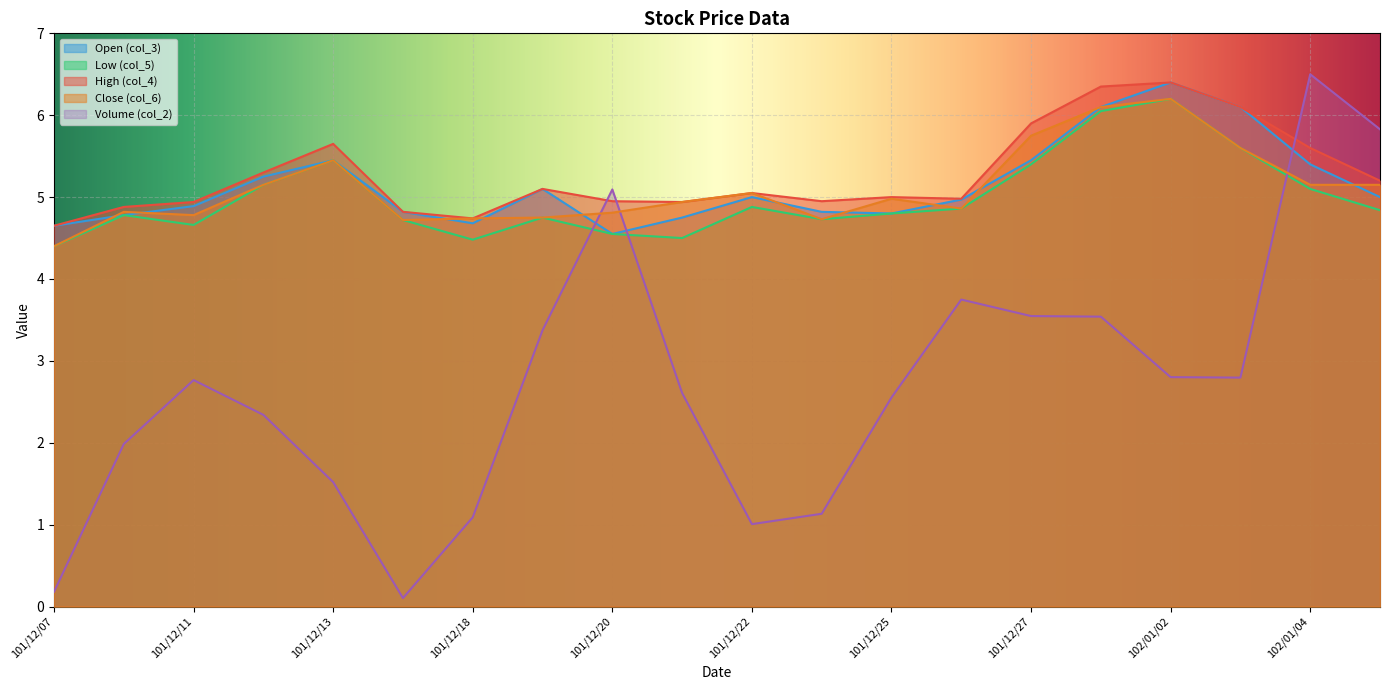

What is the label of the 20th point from the right?

101/12/07